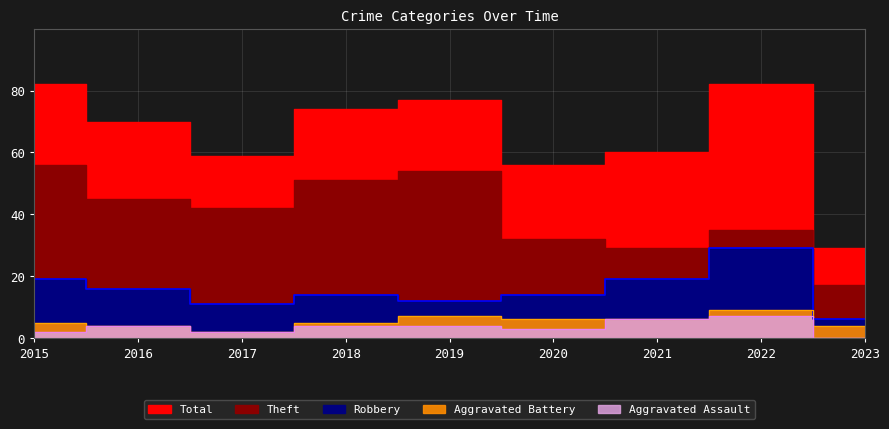

True or false: Robbery and Total cross at least once.

False